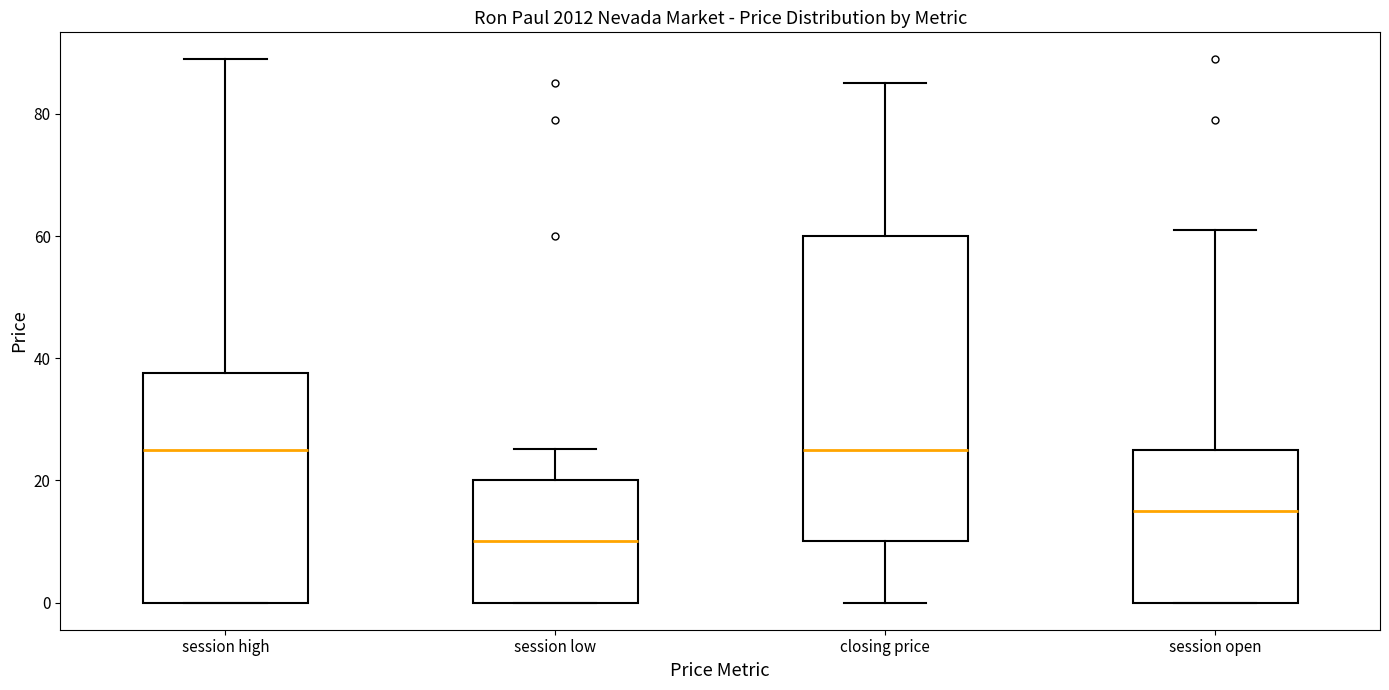

Where is the lower edge of the box for closing price on the y-axis? The values are not printed on the chart, so give them approximately, as read against the axis.

10